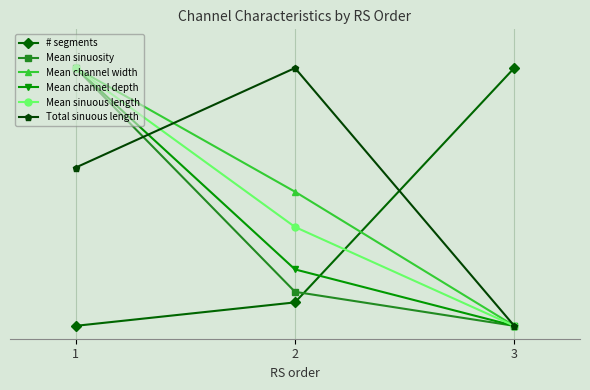

Count the Mean channel width values in the range 0 to 1.

3